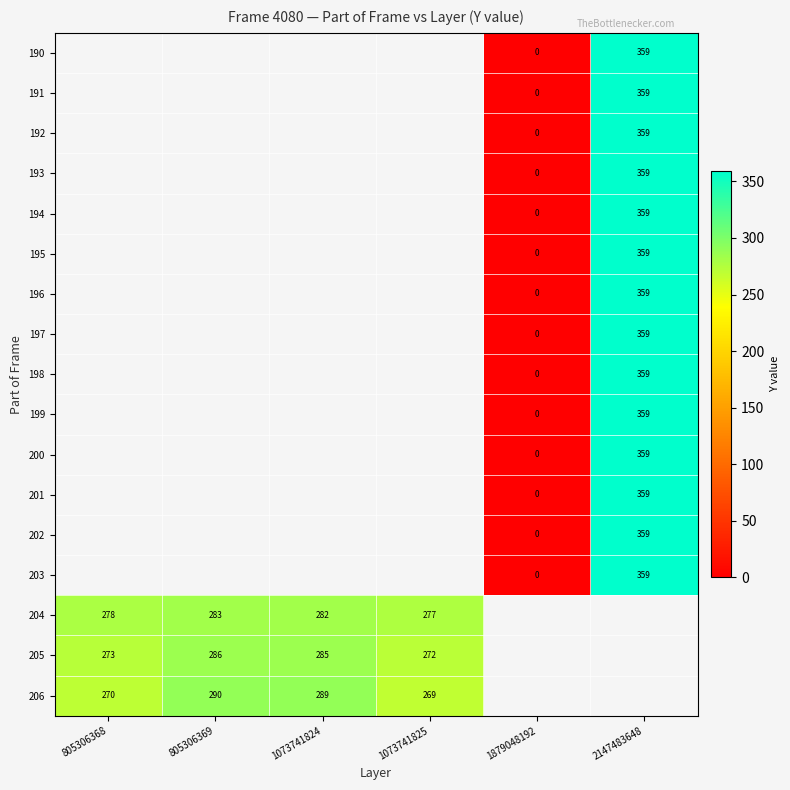

The value of 197 at 2147483648 is 359. True or false?

True